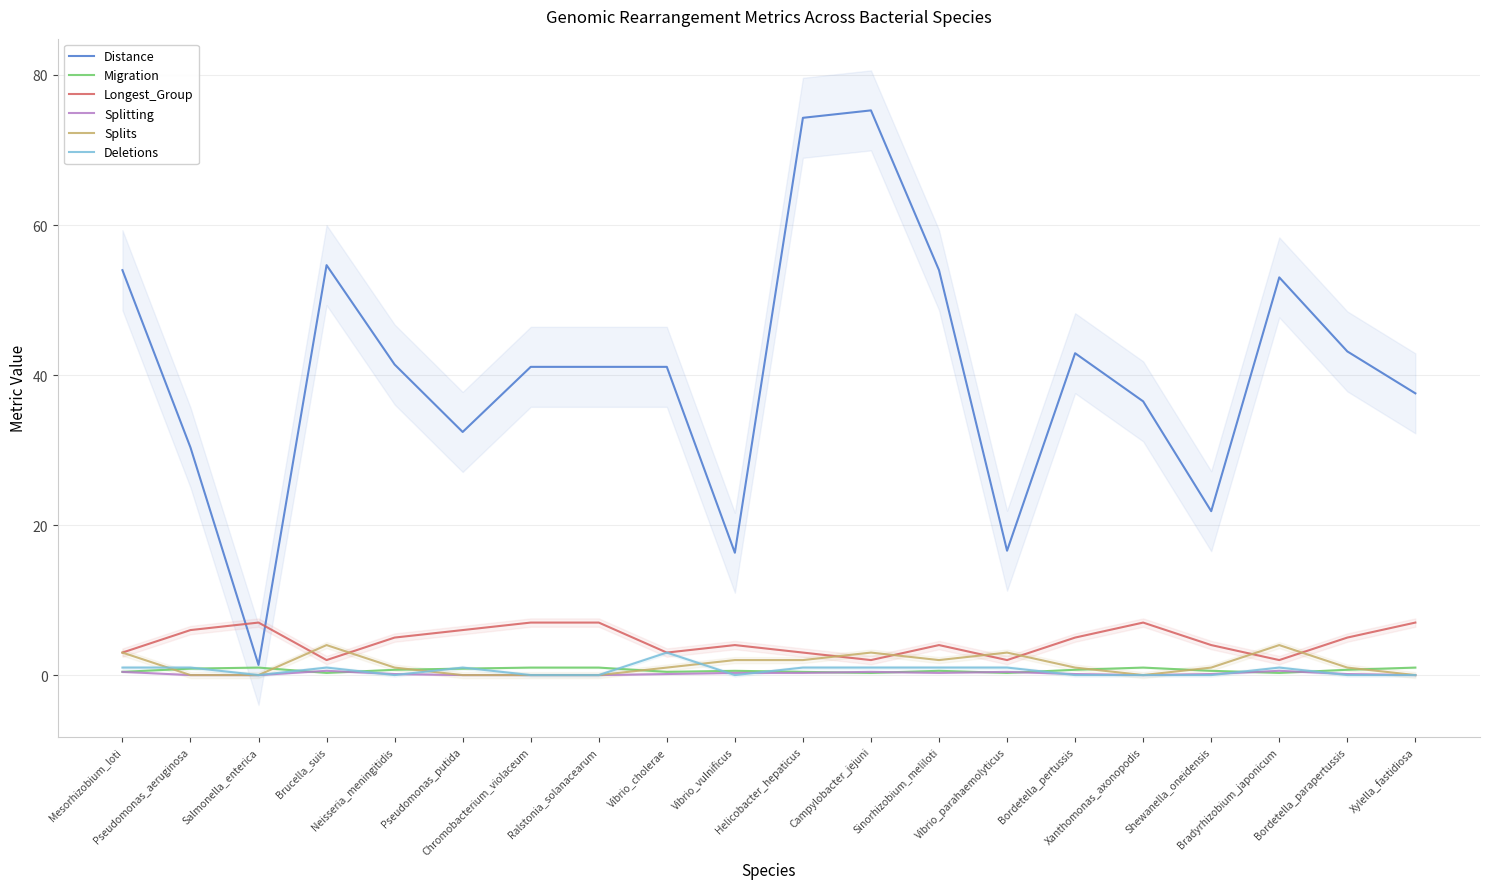

Reading right to left, list all the values displayed in this chart.

Distance: 37.6	43.1	53.0	21.9	36.5	42.9	16.6	54.0	75.3	74.3	16.3	41.1	41.1	41.1	32.4	41.4	54.6	1.4	30.3	54.0
Migration: 1.0	0.7	0.3	0.6	1.0	0.7	0.3	0.6	0.3	0.4	0.6	0.4	1.0	1.0	0.9	0.7	0.3	1.0	0.9	0.4
Longest_Group: 7.0	5.0	2.0	4.0	7.0	5.0	2.0	4.0	2.0	3.0	4.0	3.0	7.0	7.0	6.0	5.0	2.0	7.0	6.0	3.0
Splitting: 0.0	0.1	0.6	0.1	0.0	0.1	0.4	0.3	0.4	0.3	0.3	0.1	0.0	0.0	0.0	0.1	0.6	0.0	0.0	0.4
Splits: 0.0	1.0	4.0	1.0	0.0	1.0	3.0	2.0	3.0	2.0	2.0	1.0	0.0	0.0	0.0	1.0	4.0	0.0	0.0	3.0
Deletions: 0.0	0.0	1.0	0.0	0.0	0.0	1.0	1.0	1.0	1.0	0.0	3.0	0.0	0.0	1.0	0.0	1.0	0.0	1.0	1.0